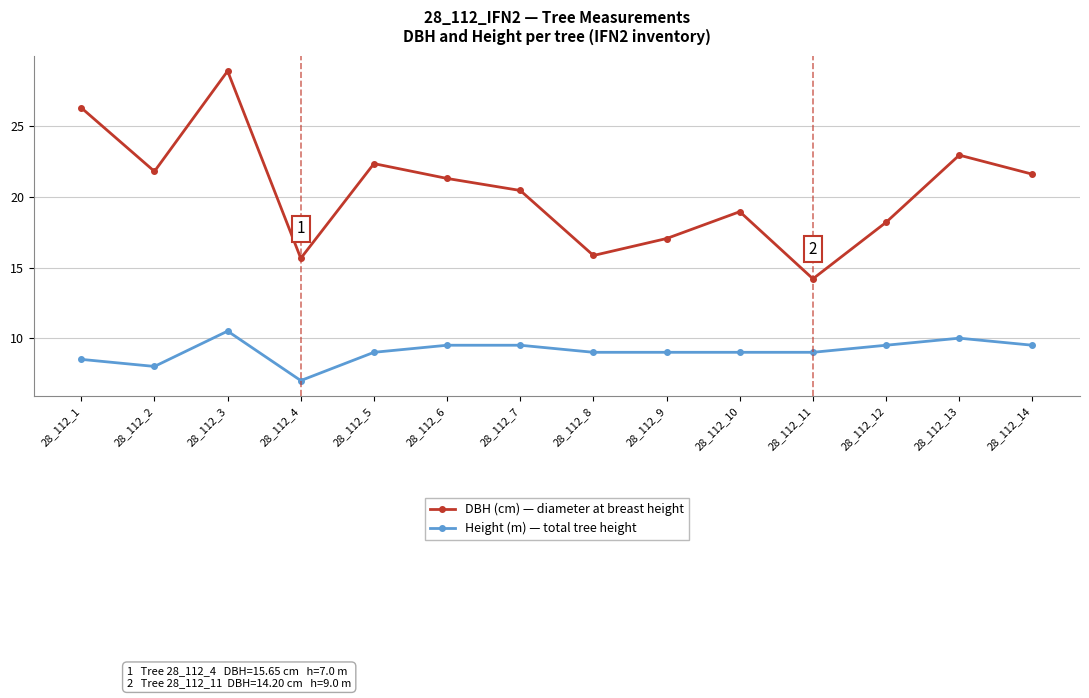

What is the lowest value of the DBH (cm) — diameter at breast height series?

14.2